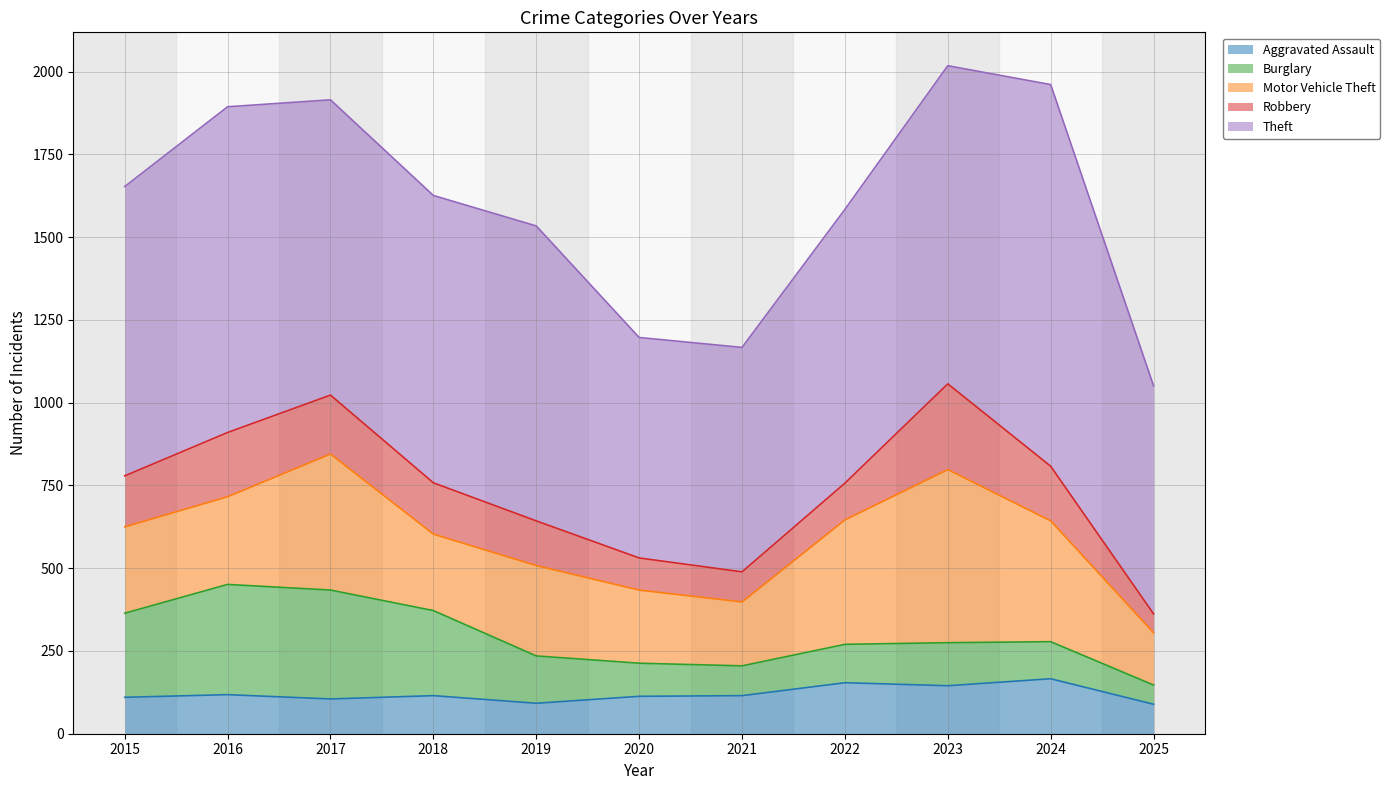

Reading right to left, list all the values displayed in this chart.

Aggravated Assault: 2025=89	2024=166	2023=145	2022=154	2021=115	2020=113	2019=92	2018=115	2017=105	2016=118	2015=110
Burglary: 2025=58	2024=112	2023=130	2022=116	2021=90	2020=100	2019=143	2018=257	2017=329	2016=333	2015=254
Motor Vehicle Theft: 2025=158	2024=365	2023=523	2022=376	2021=193	2020=221	2019=273	2018=231	2017=411	2016=265	2015=261
Robbery: 2025=57	2024=165	2023=259	2022=111	2021=91	2020=97	2019=135	2018=155	2017=178	2016=194	2015=154
Theft: 2025=689	2024=1153	2023=961	2022=827	2021=678	2020=666	2019=891	2018=868	2017=892	2016=984	2015=874